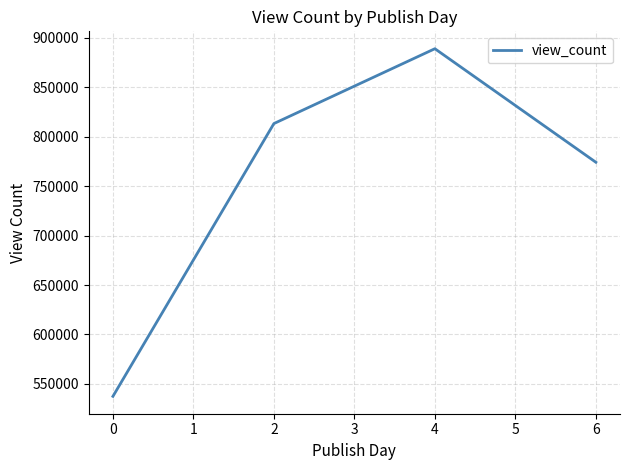

What is the difference between the values at 0 and 6?

236710.5